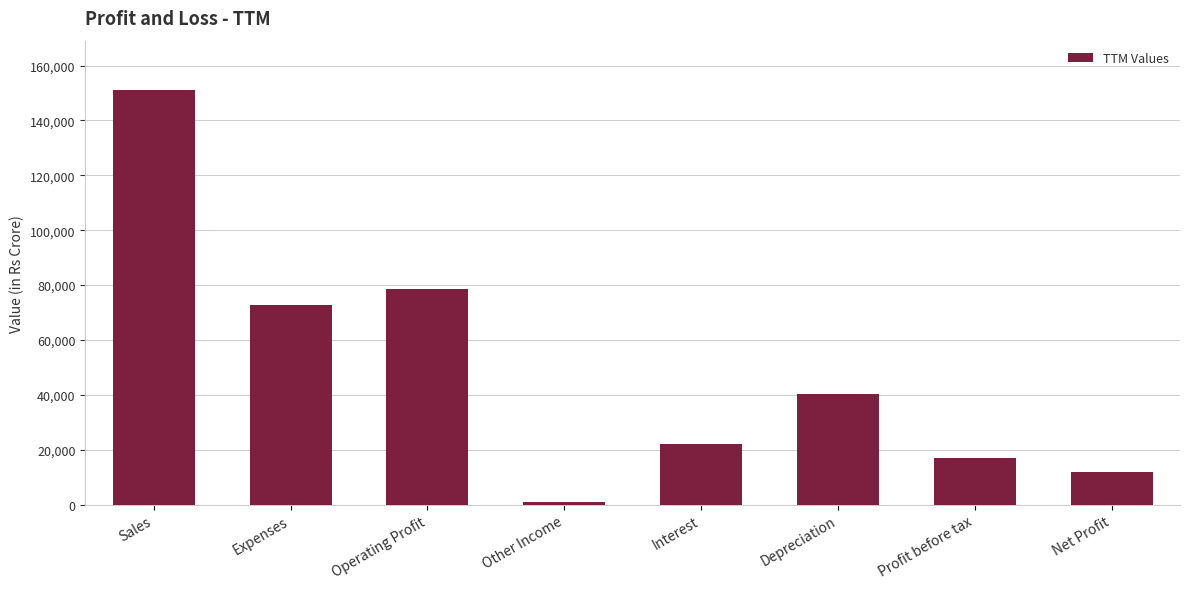

Reading right to left, what are all the values shown in this chart?

11755	16851	40424	22186	1061	78401	72648	151049